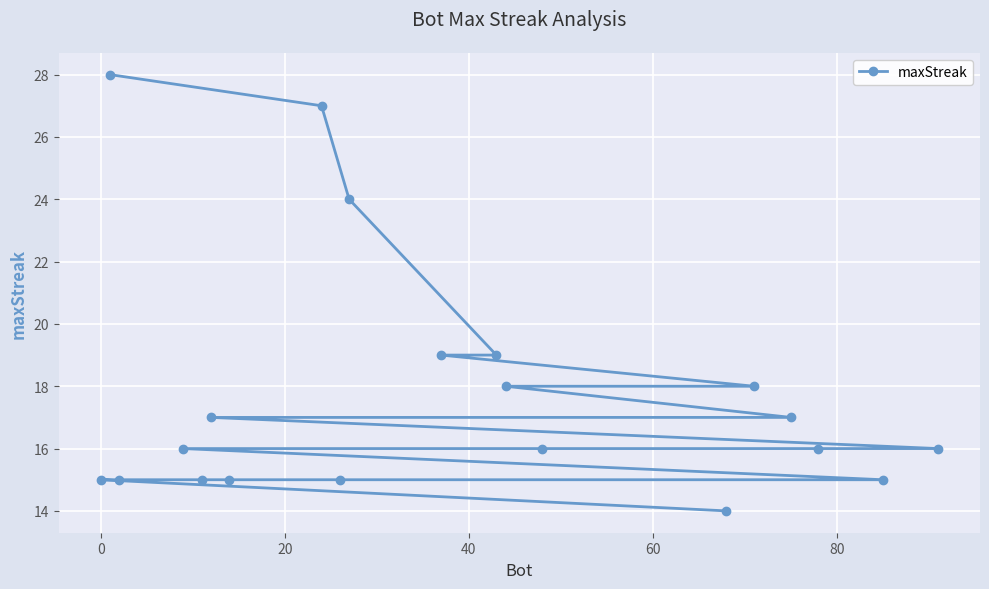

What is the greatest value displayed?

28